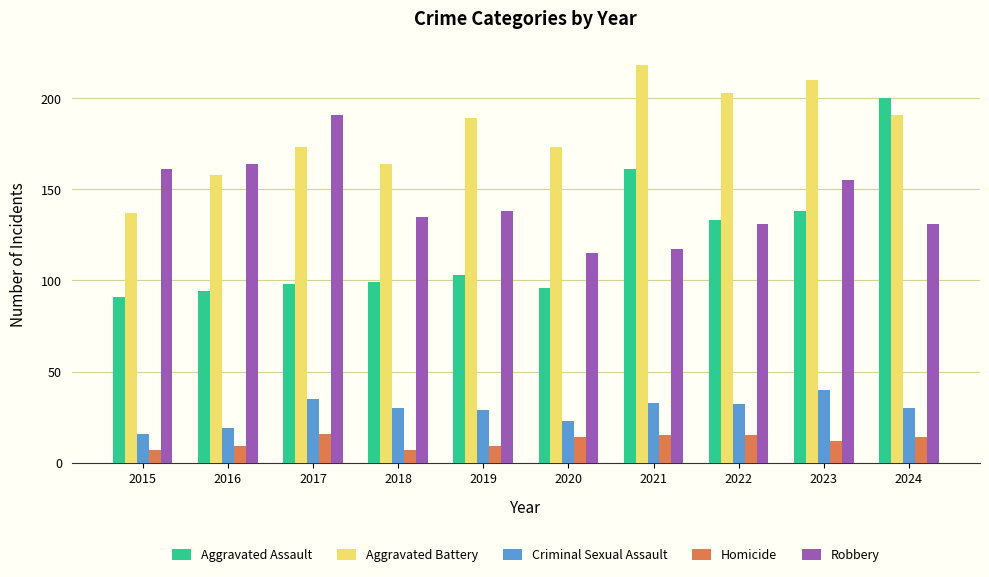

What is the sum of the Robbery values at 2024 and 2021?

248